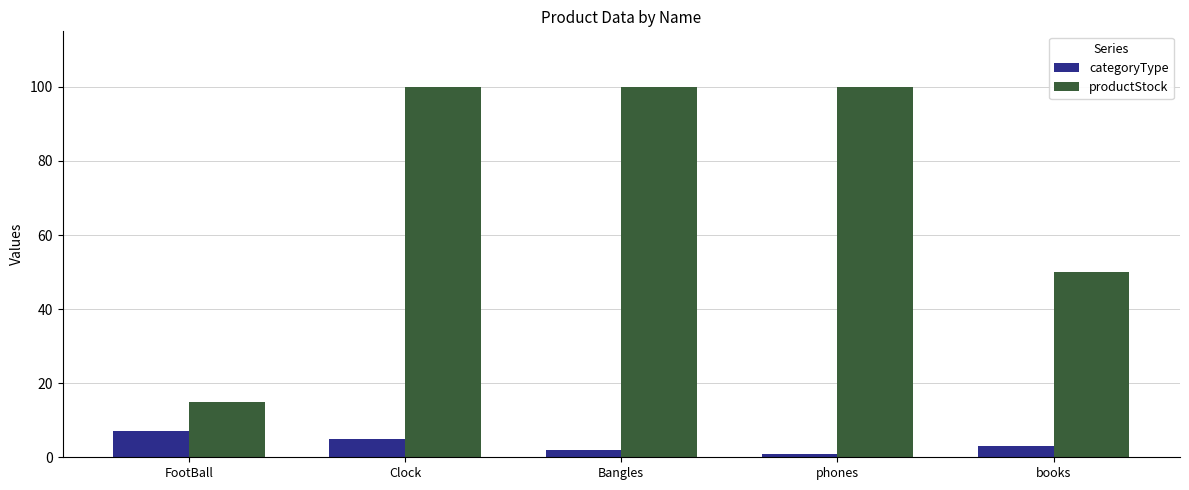

Reading left to right, list all the values displayed in this chart.

categoryType: 7	5	2	1	3
productStock: 15	100	100	100	50